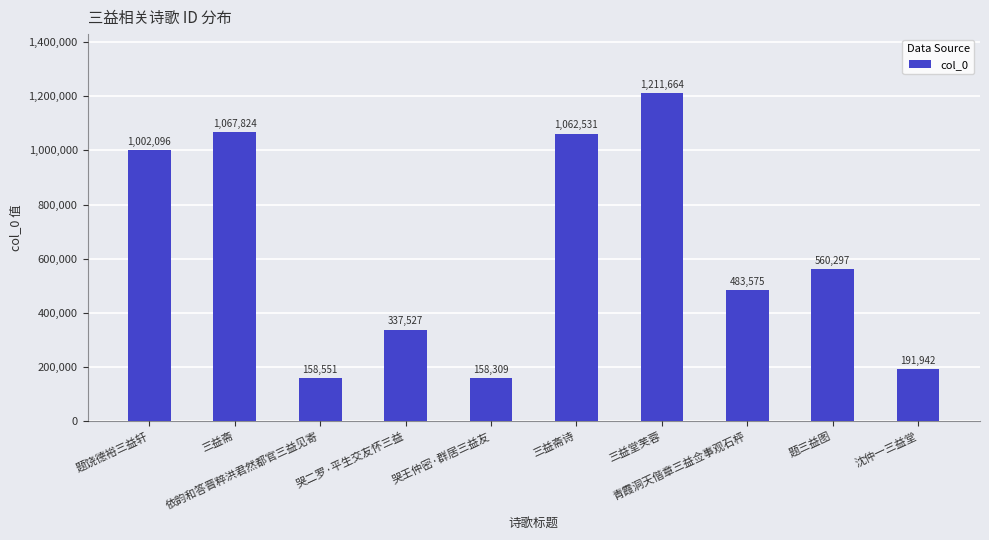

Rank the categories by value from lowest to highest.

哭王仲密·群居三益友, 依韵和答晋粹洪君然都官三益见寄, 沈仲一三益堂, 哭二罗·平生交友怀三益, 青霞洞天偕章三益佥事观石枰, 题三益图, 题饶德裕三益轩, 三益斋诗, 三益斋, 三益堂芙蓉